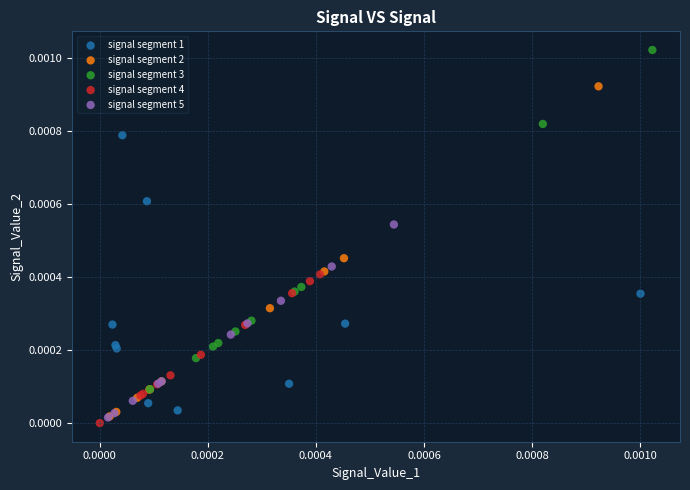

Which series has the largest Y range (max minus min)?

signal segment 3